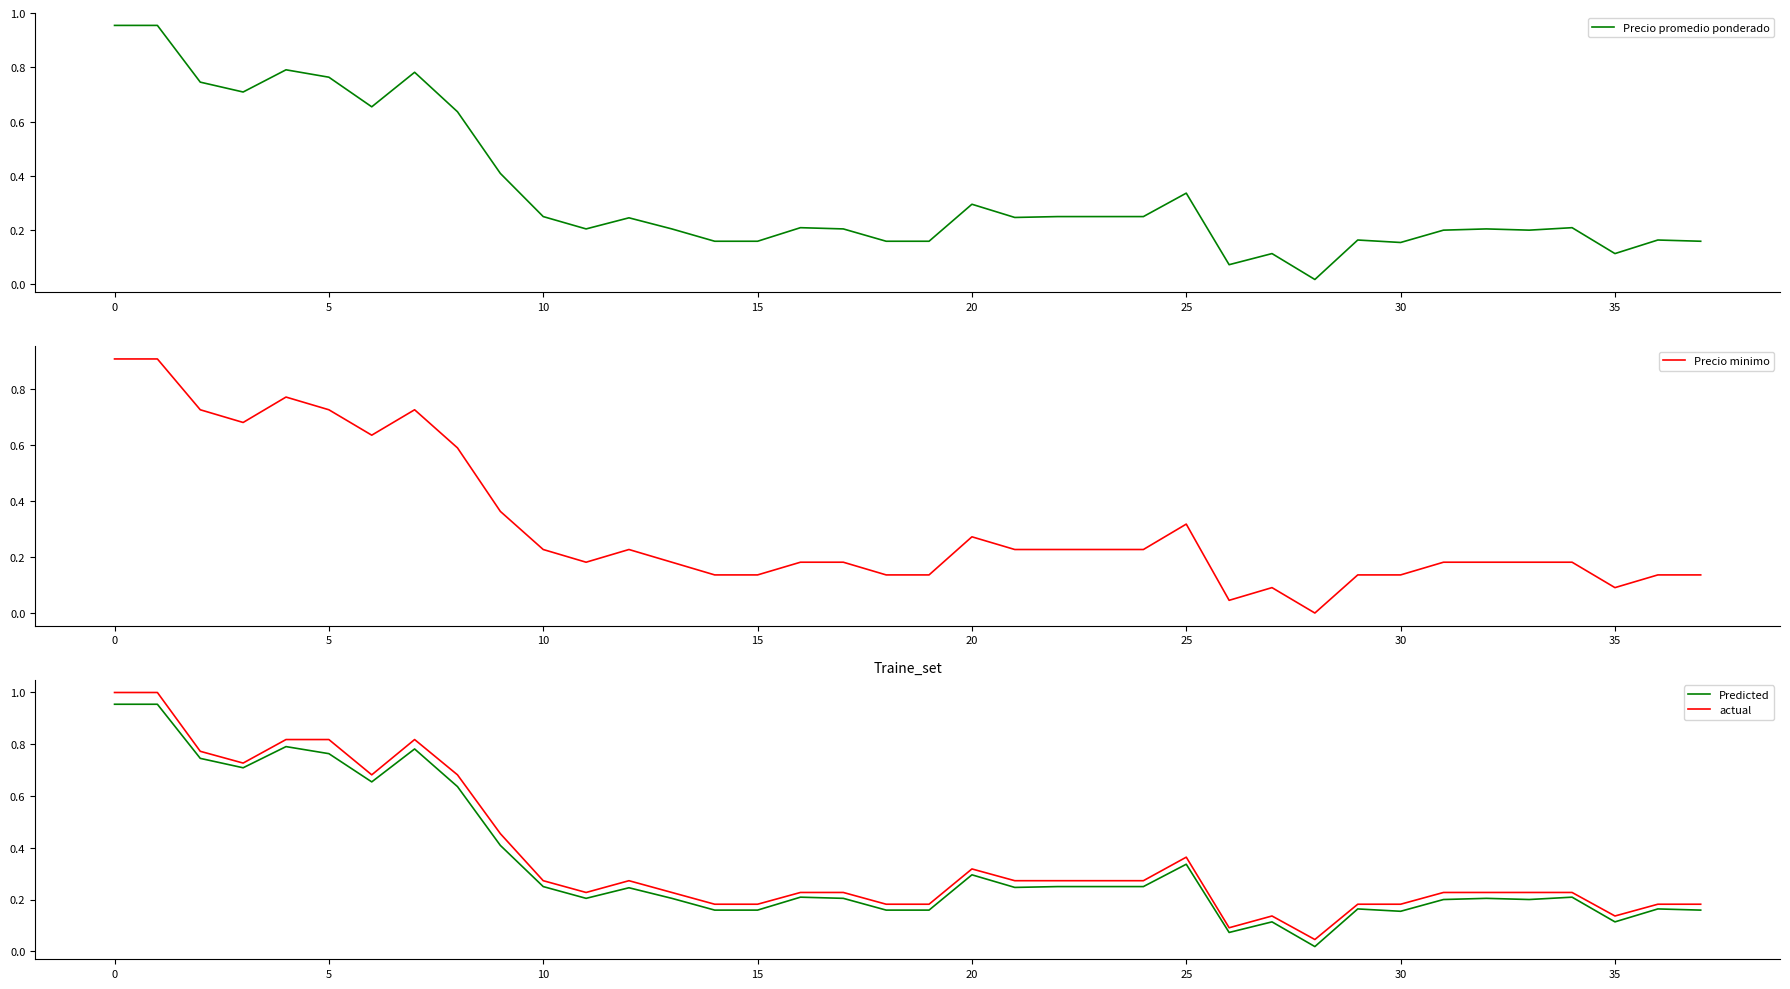

True or false: Precio promedio ponderado and Predicted intersect in this chart.

False